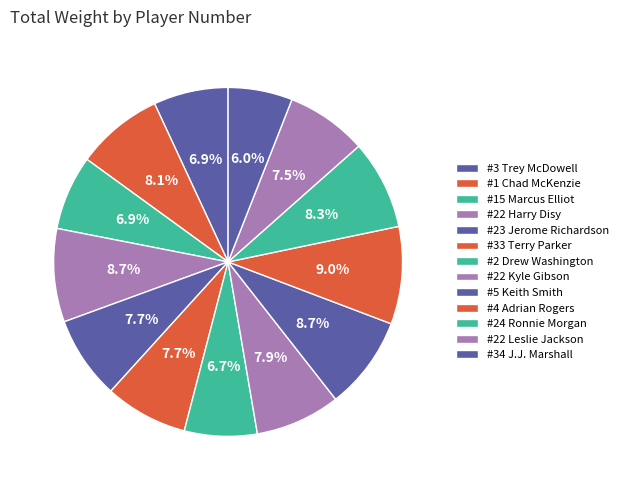

Count the number of slices in the pie.

13